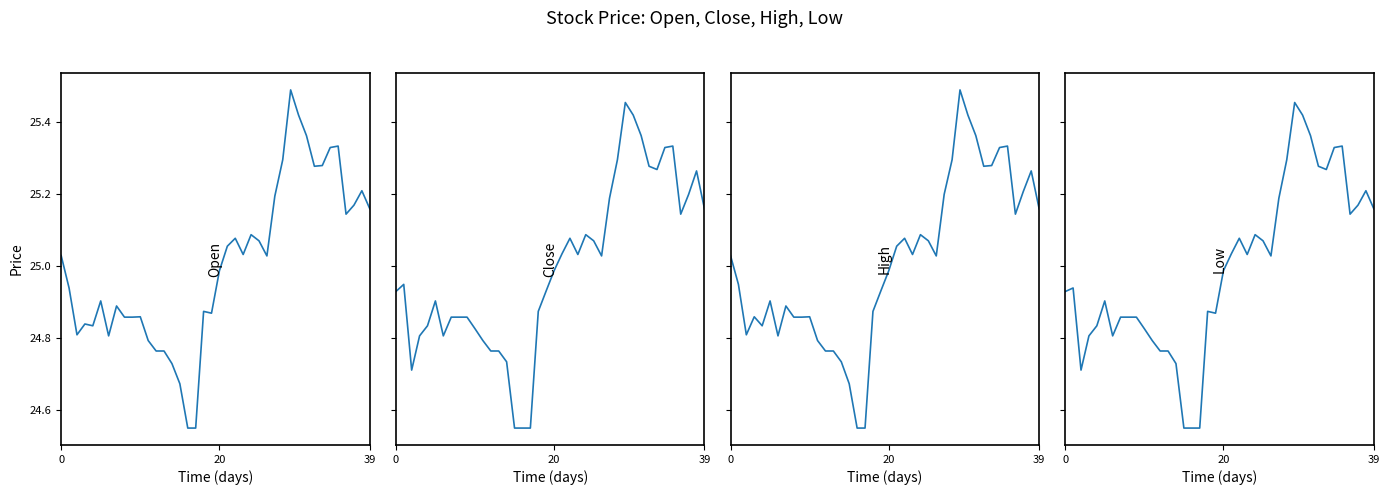

How many categories are shown in the chart?

40